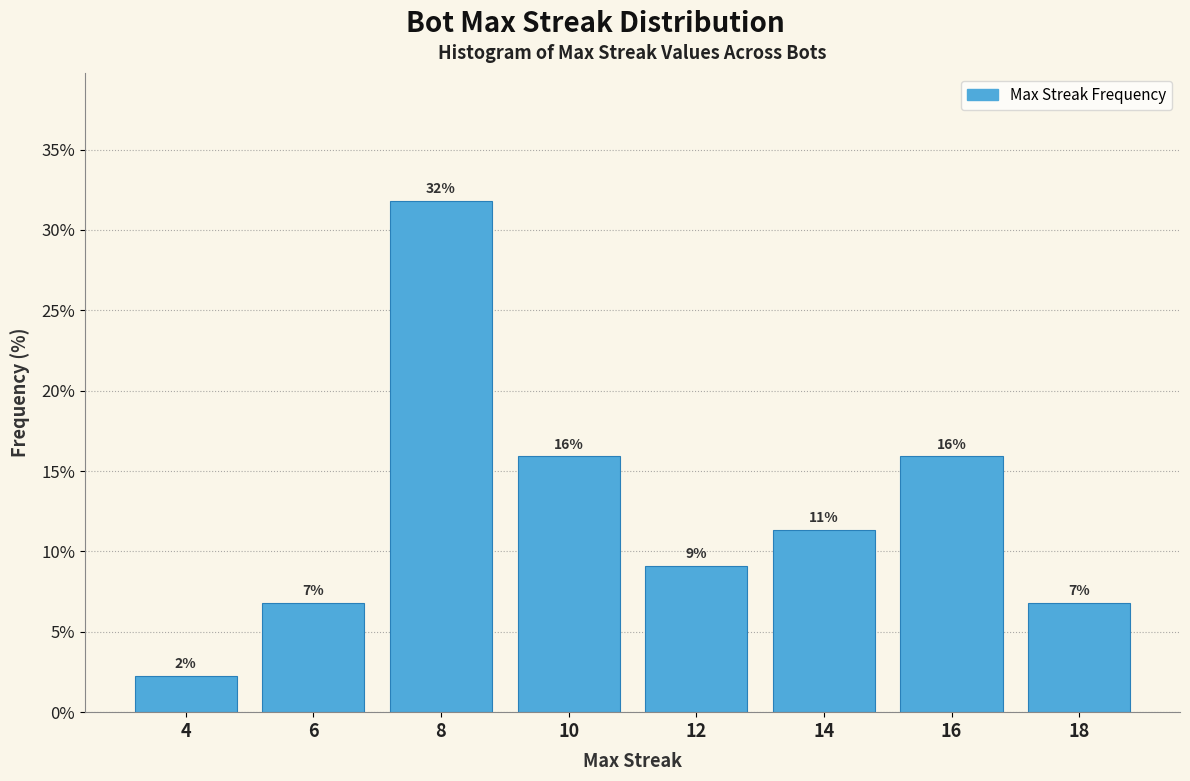

Does the chart contain any negative values?

No